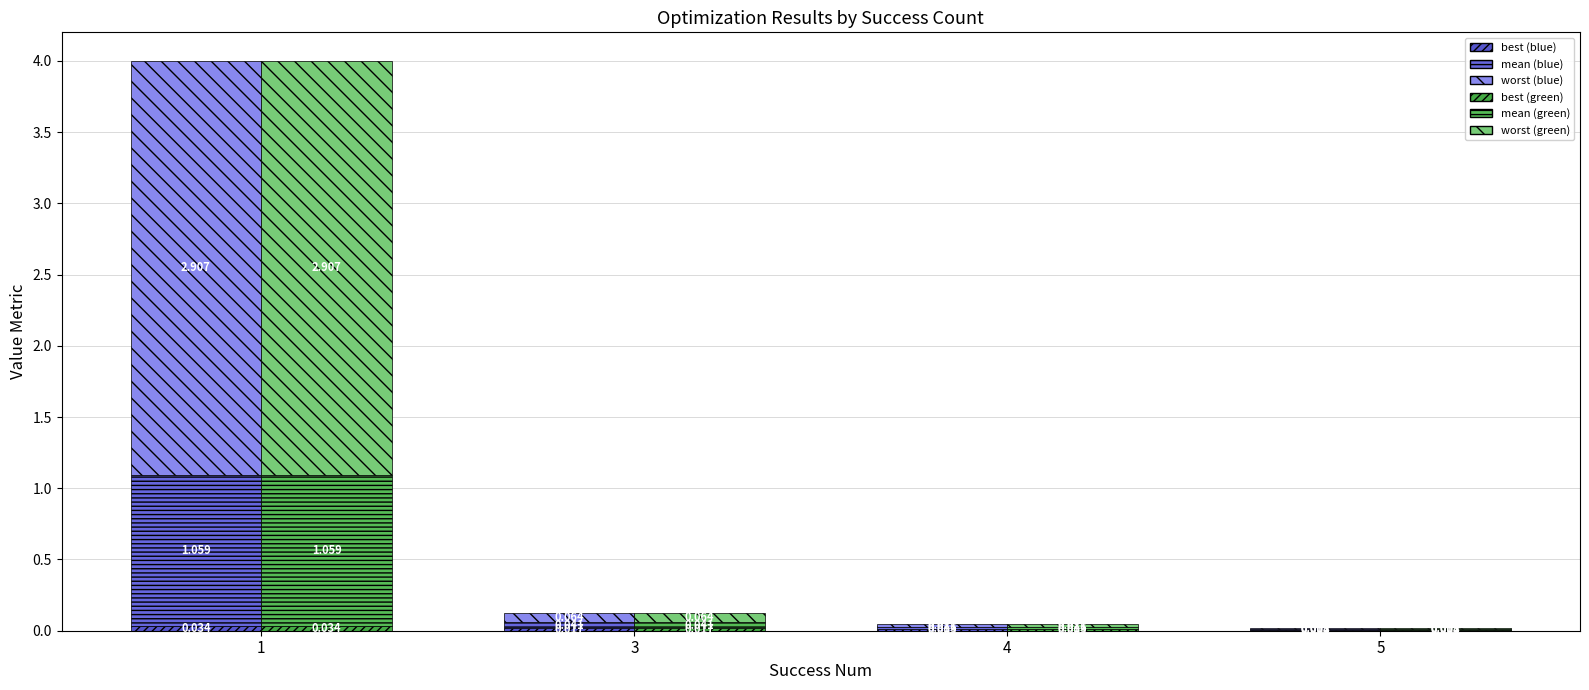

What is the spread (max minus min) of values at 1?

4.0